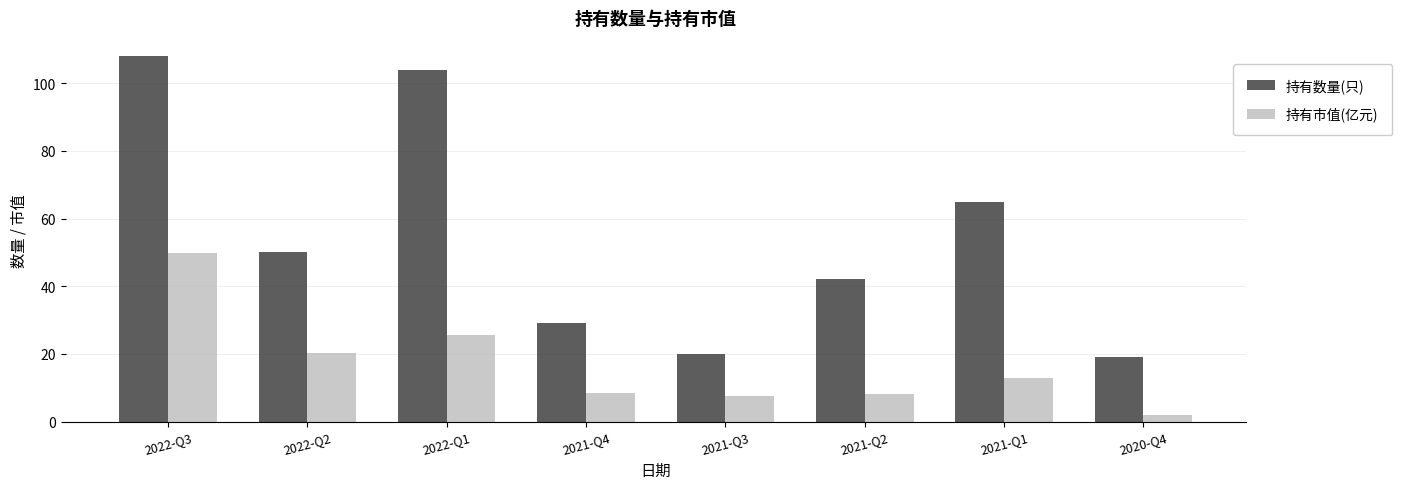

What is the difference between the highest and lowest values at 2022-Q3?

58.2